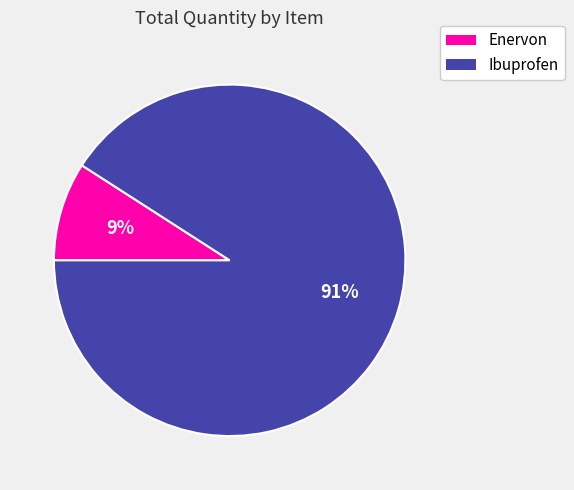

To the nearest percent, what is the combined percentage of Ibuprofen and Enervon?

100%